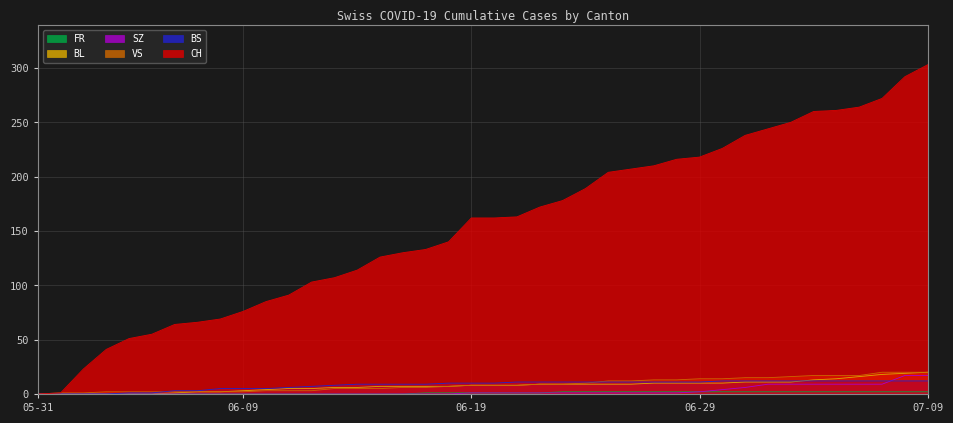

What is the highest value of the BL series?

20